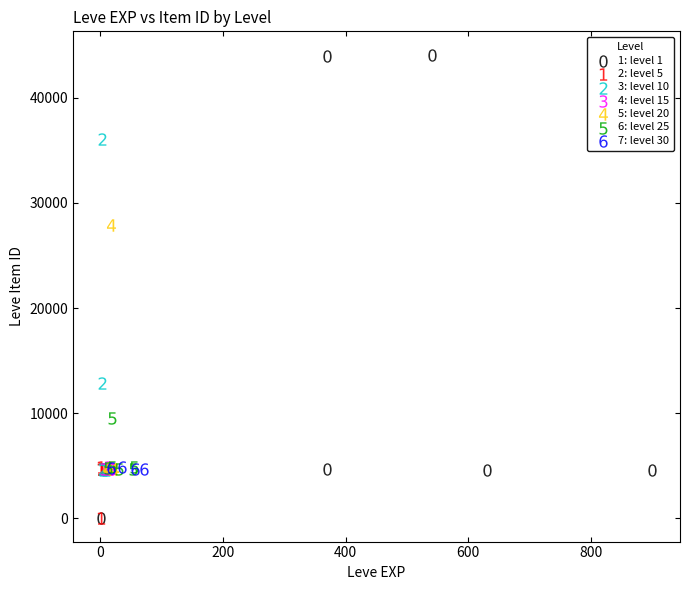

Which series has the widest spread of Y values?

1: level 1